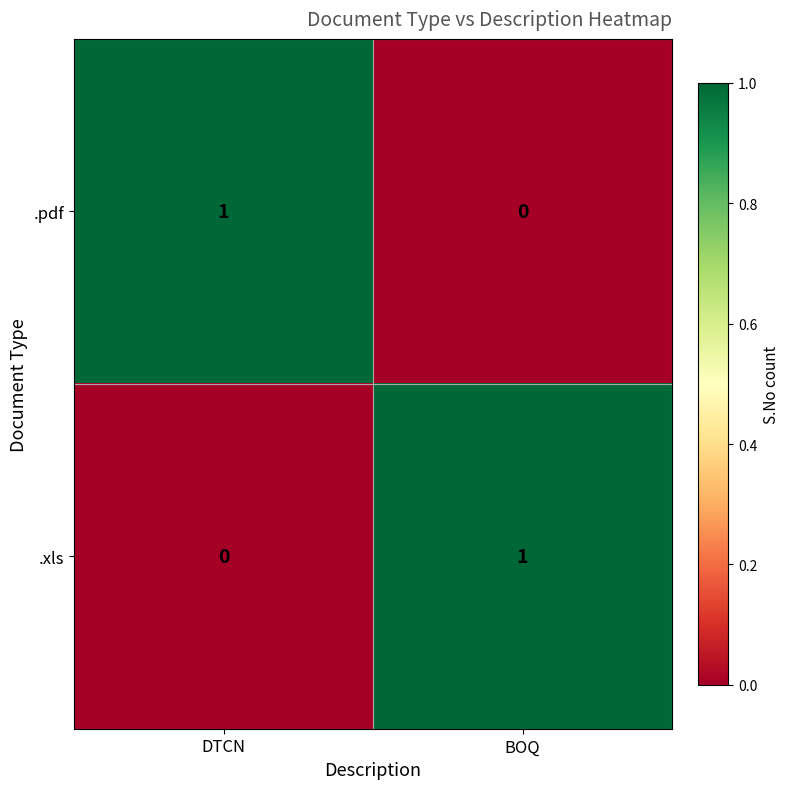

At DTCN, list the series in order from smallest to largest.

.xls, .pdf